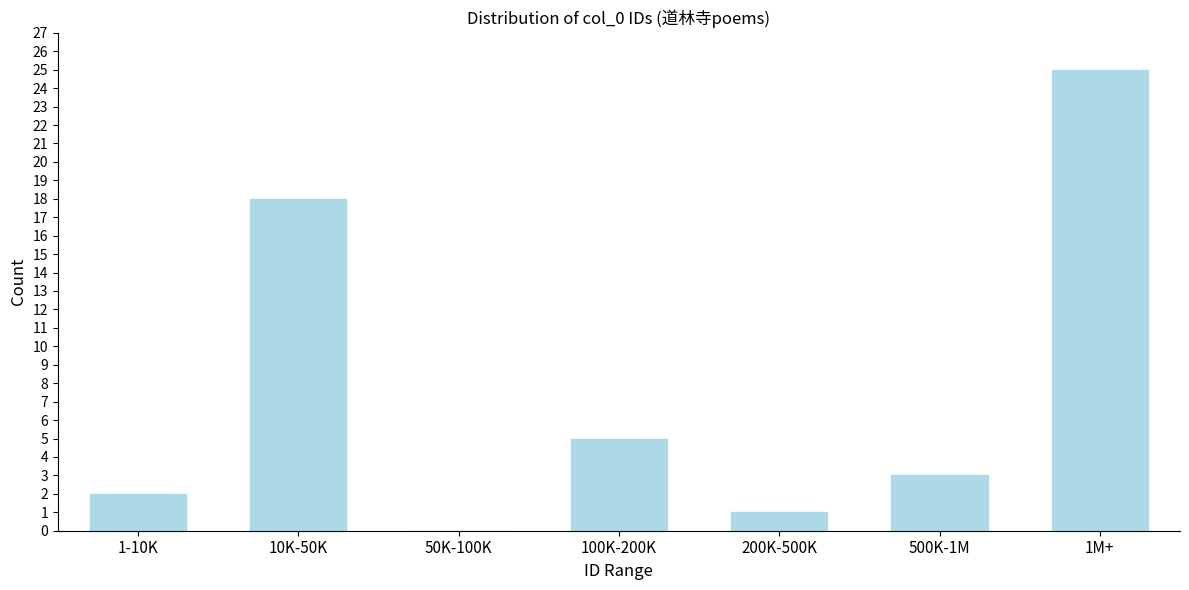

Reading left to right, what are all the values shown in this chart?

1-10K=2	10K-50K=18	50K-100K=0	100K-200K=5	200K-500K=1	500K-1M=3	1M+=25